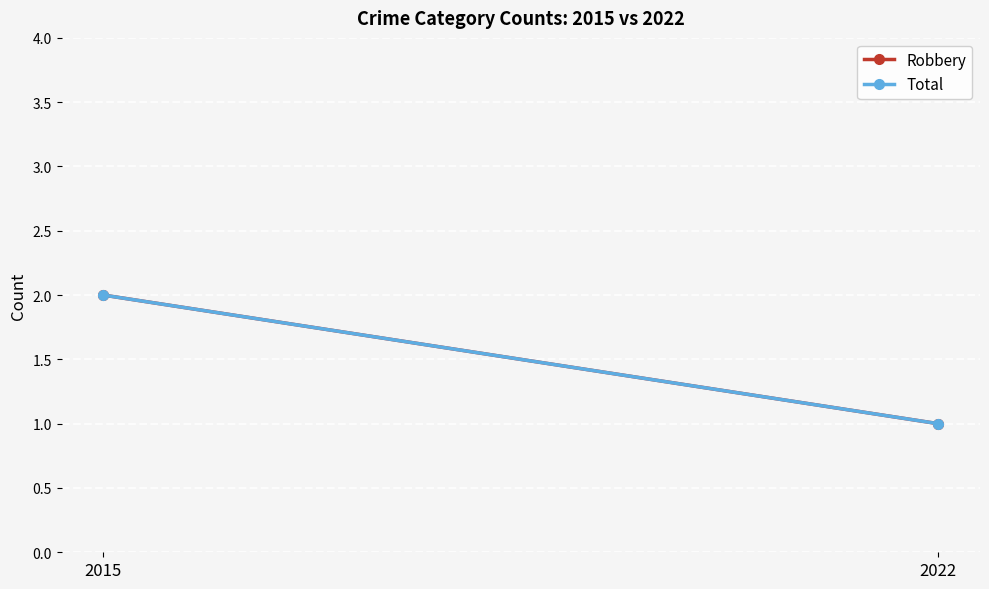

At which category is the sum across all series the highest?

2015